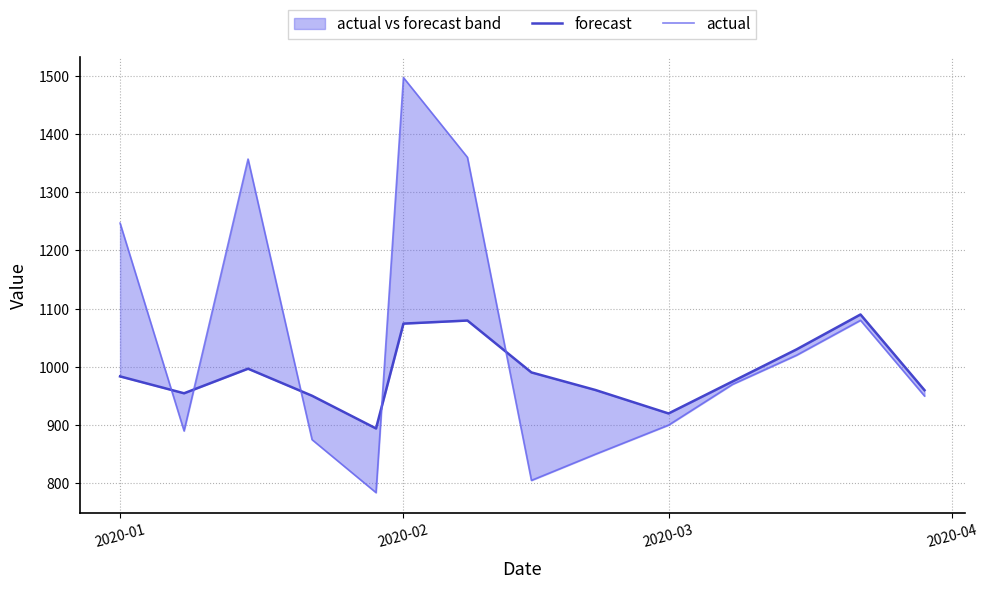

How many data points does each series have?

14